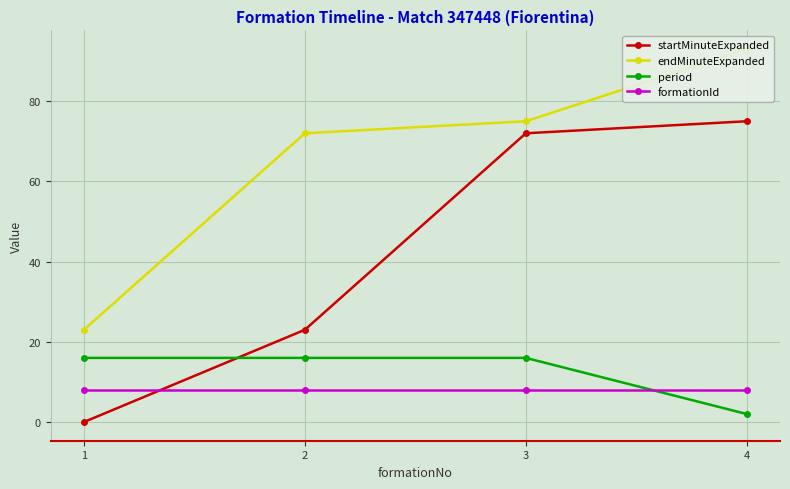

How many distinct data groups are displayed?

4